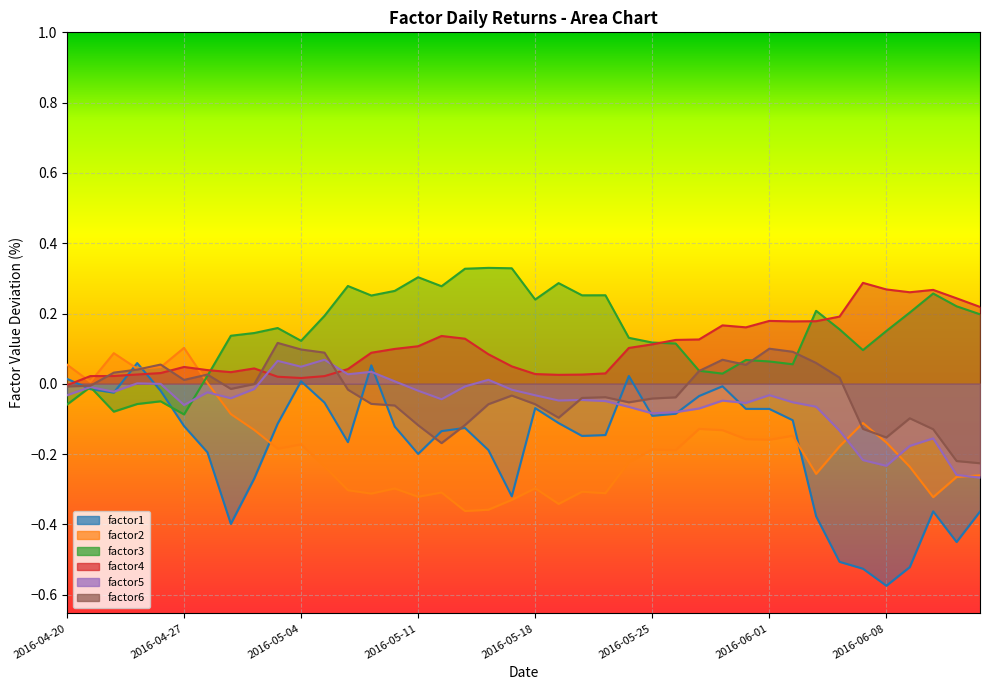

Reading right to left, transcribe all the data shown in this chart.

factor1: -0.4	-0.5	-0.4	-0.5	-0.6	-0.5	-0.5	-0.4	-0.1	-0.1	-0.1	-0.0	-0.0	-0.1	-0.1	0.0	-0.1	-0.1	-0.1	-0.1	-0.3	-0.2	-0.1	-0.1	-0.2	-0.1	0.1	-0.2	-0.1	0.0	-0.1	-0.3	-0.4	-0.2	-0.1	-0.0	0.1	-0.0	-0.0	0.0
factor2: -0.3	-0.3	-0.3	-0.2	-0.2	-0.1	-0.2	-0.3	-0.1	-0.2	-0.2	-0.1	-0.1	-0.2	-0.2	-0.2	-0.3	-0.3	-0.3	-0.3	-0.3	-0.4	-0.4	-0.3	-0.3	-0.3	-0.3	-0.3	-0.2	-0.2	-0.2	-0.1	-0.1	0.0	0.1	0.0	0.0	0.1	0.0	0.1
factor3: 0.2	0.2	0.3	0.2	0.2	0.1	0.2	0.2	0.1	0.1	0.1	0.0	0.0	0.1	0.1	0.1	0.3	0.3	0.3	0.2	0.3	0.3	0.3	0.3	0.3	0.3	0.3	0.3	0.2	0.1	0.2	0.1	0.1	0.0	-0.1	-0.0	-0.1	-0.1	-0.0	-0.1
factor4: 0.2	0.2	0.3	0.3	0.3	0.3	0.2	0.2	0.2	0.2	0.2	0.2	0.1	0.1	0.1	0.1	0.0	0.0	0.0	0.0	0.0	0.1	0.1	0.1	0.1	0.1	0.1	0.0	0.0	0.0	0.0	0.0	0.0	0.0	0.0	0.0	0.0	0.0	0.0	-0.0
factor5: -0.3	-0.3	-0.2	-0.2	-0.2	-0.2	-0.1	-0.1	-0.1	-0.0	-0.1	-0.0	-0.1	-0.1	-0.1	-0.1	-0.0	-0.0	-0.0	-0.0	-0.0	0.0	-0.0	-0.0	-0.0	0.0	0.0	0.0	0.1	0.0	0.1	-0.0	-0.0	-0.0	-0.1	-0.0	0.0	-0.0	-0.0	-0.0
factor6: -0.2	-0.2	-0.1	-0.1	-0.2	-0.1	0.0	0.1	0.1	0.1	0.1	0.1	0.0	-0.0	-0.0	-0.1	-0.0	-0.0	-0.1	-0.1	-0.0	-0.1	-0.1	-0.2	-0.1	-0.1	-0.1	-0.0	0.1	0.1	0.1	-0.0	-0.0	0.0	0.0	0.1	0.0	0.0	-0.0	-0.0